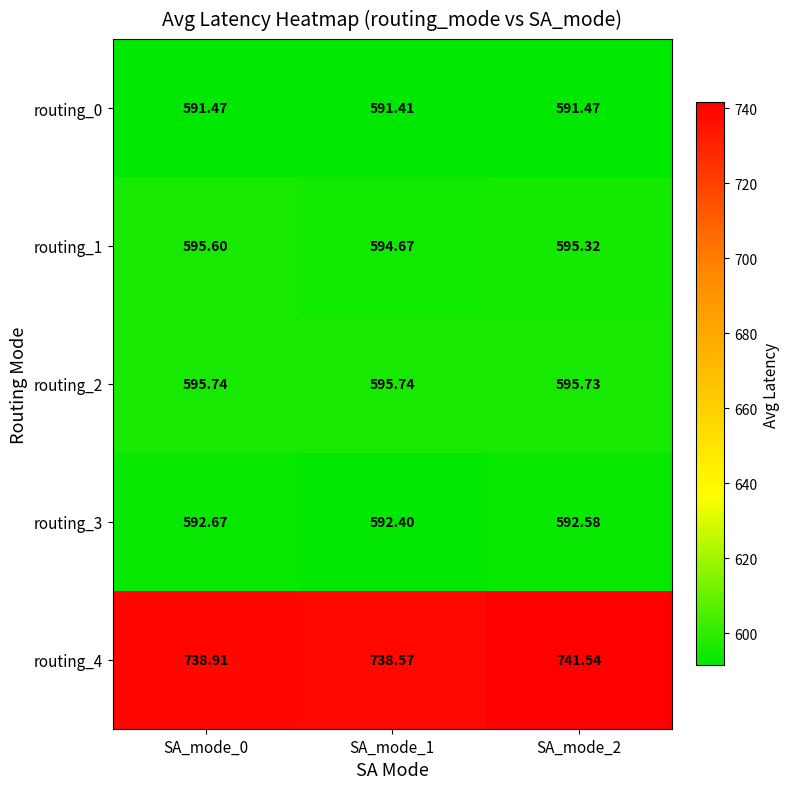

How many categories are shown in the chart?

3